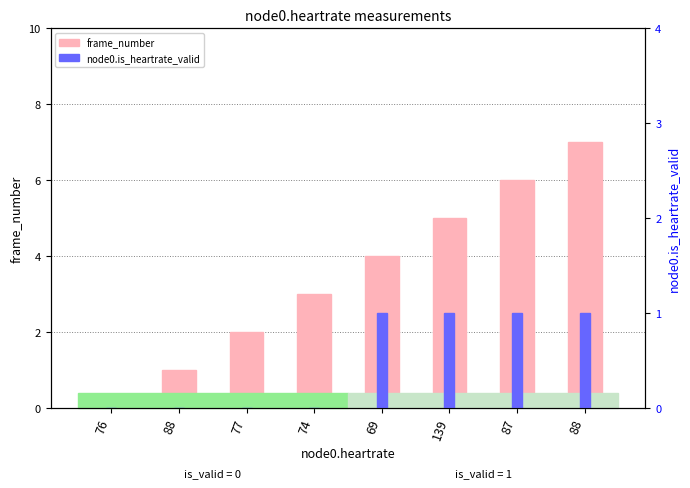

Which series has the largest range (max minus min)?

frame_number